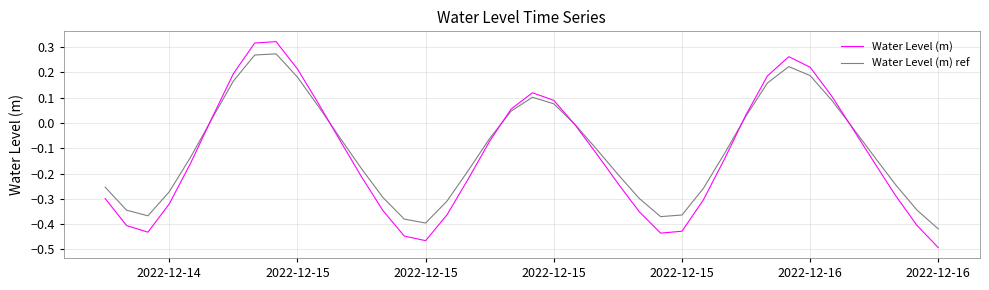

List the series in order of their peak value, lowest first.

Water Level (m) ref, Water Level (m)